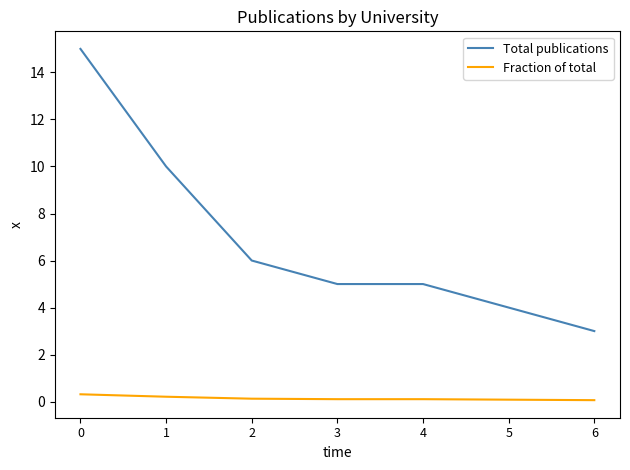

Does the chart display data point markers on the line(s)?

No